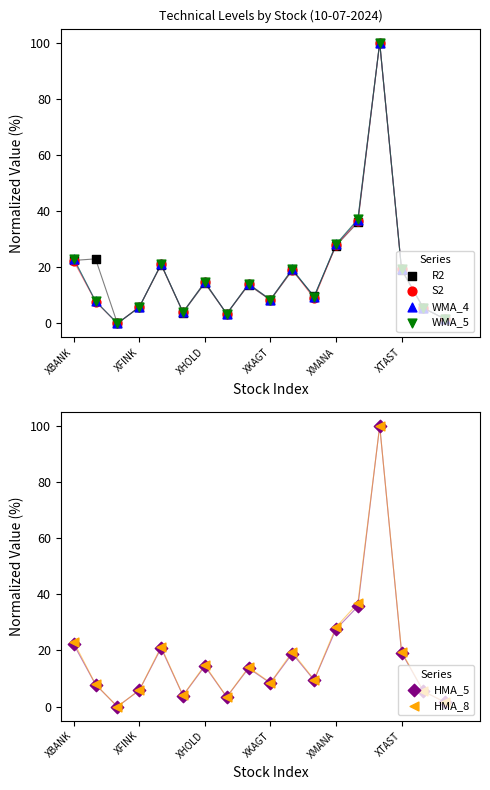

Which series reaches the minimum Y coordinate?

R2